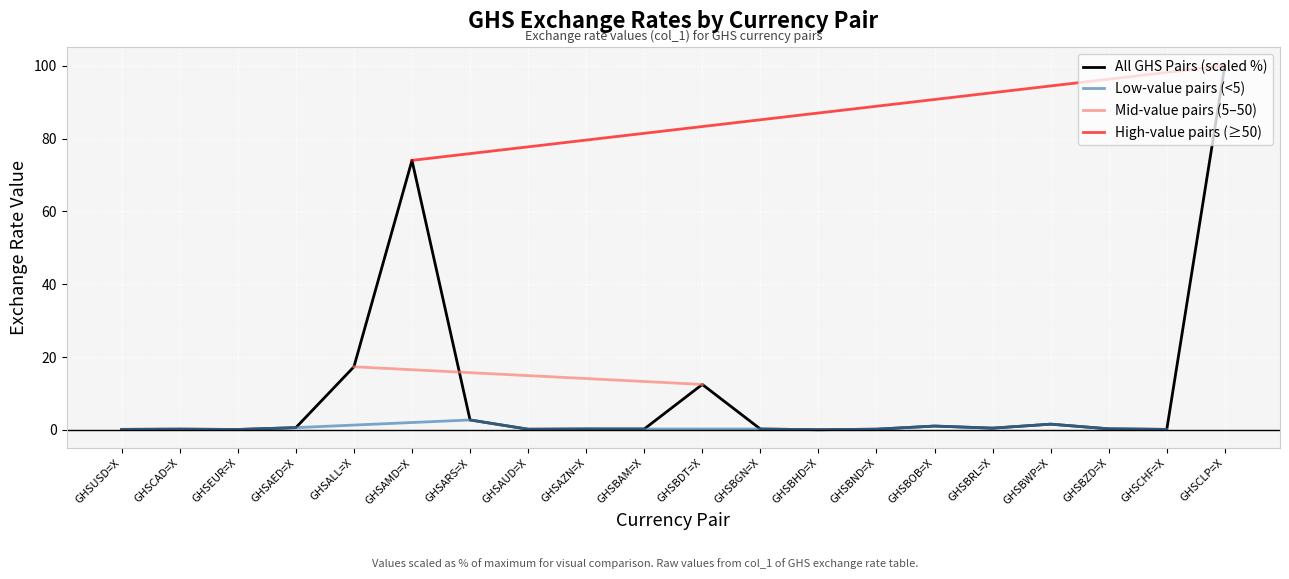

The value at GHSBOB=X is 0.4. True or false?

False